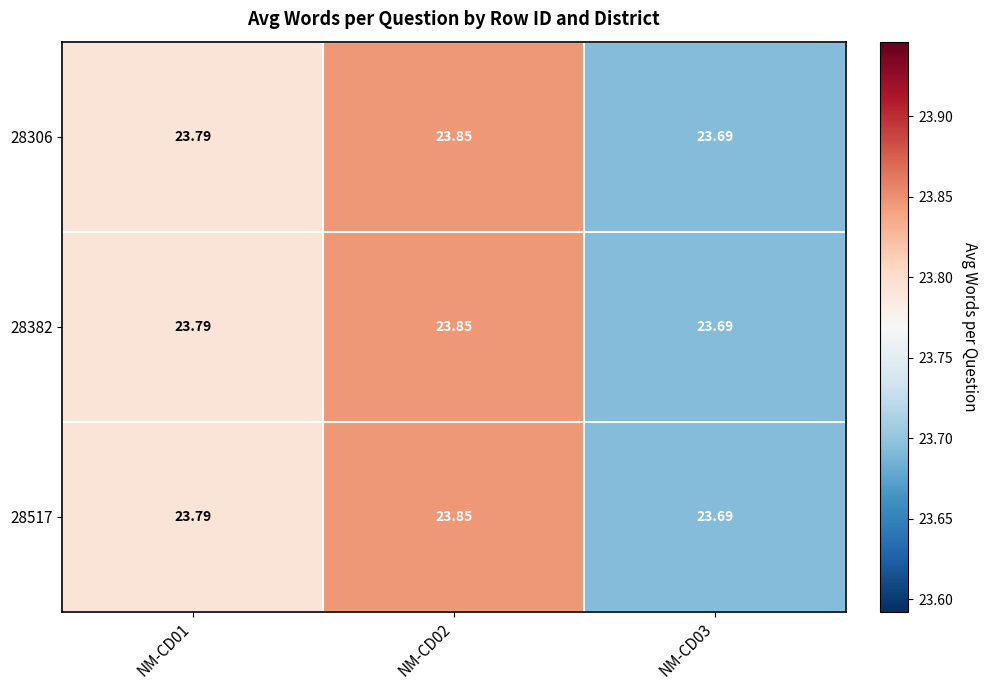

Is the value of 28517 at NM-CD03 greater than the value of 28382 at NM-CD01?

No